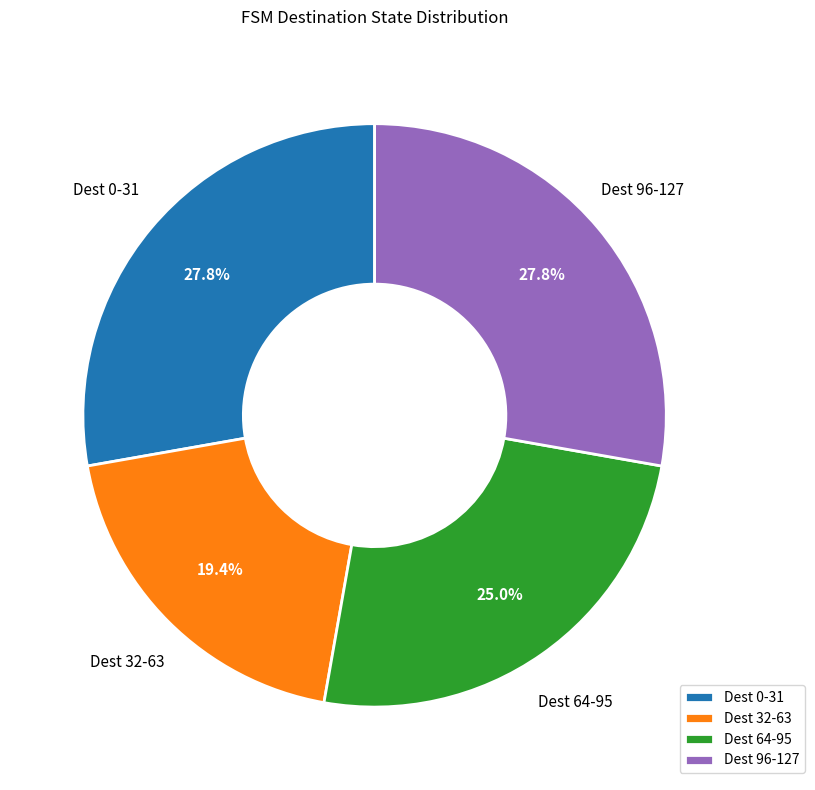

What percentage is NOT represented by Dest 32-63?

80.6%